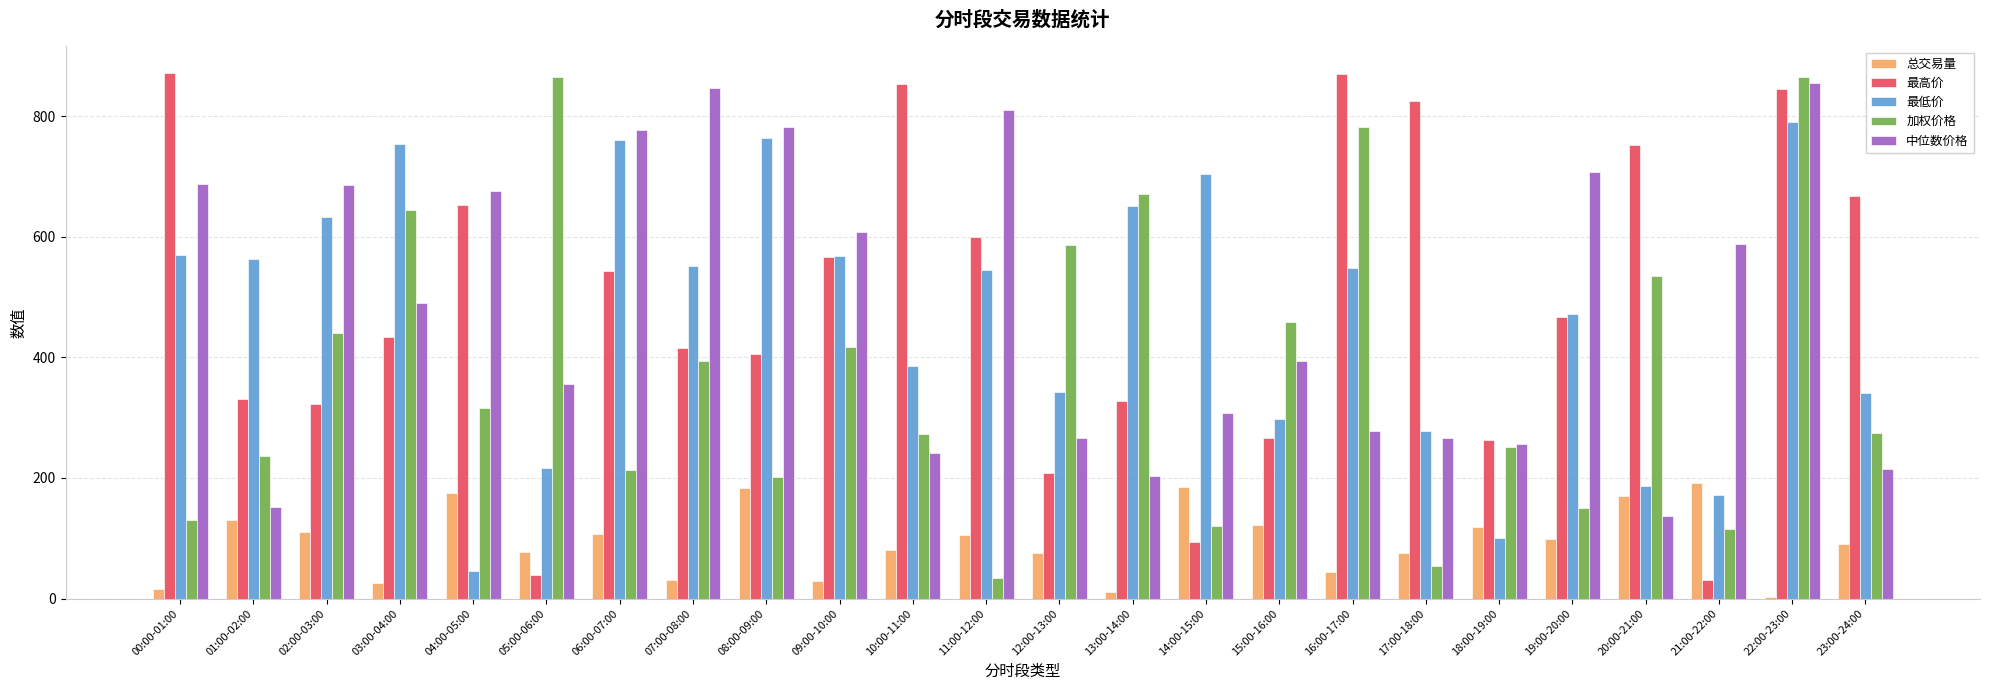

Is it true that 加权价格 equals 272.8 at 10:00-11:00?

True